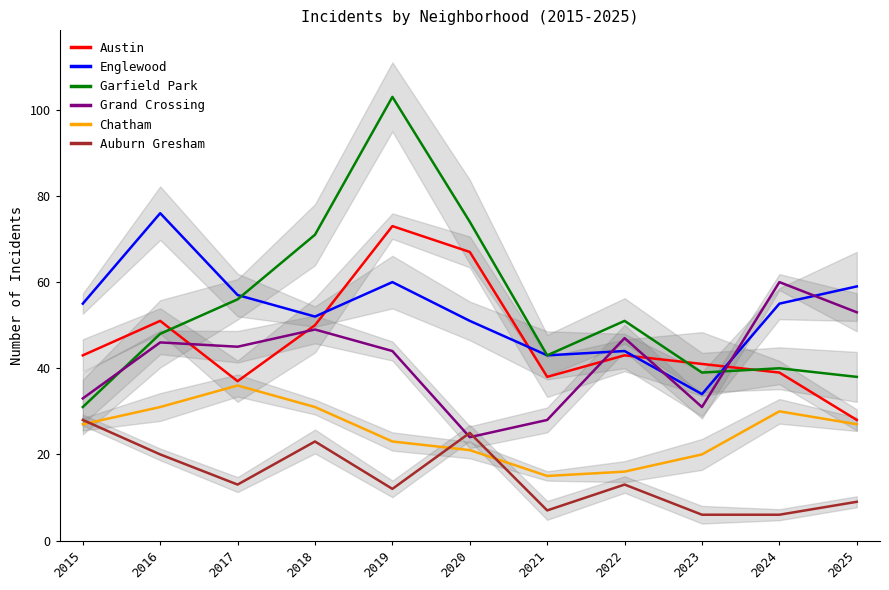

How many lines are shown in the chart?

6